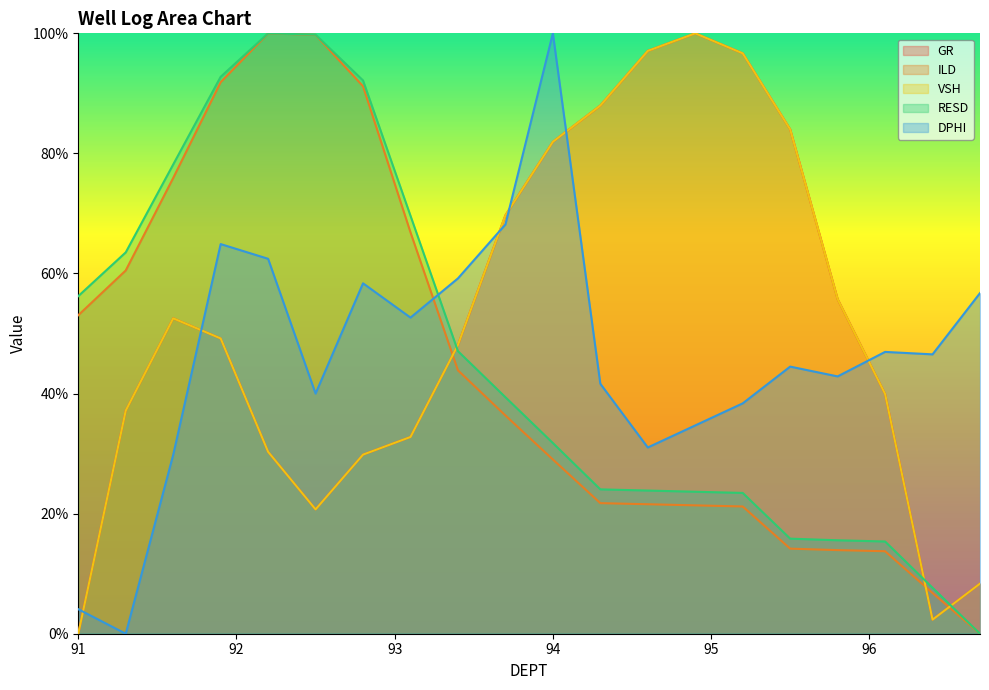

Rank the series by their maximum value, from lowest to highest.

GR, ILD, VSH, RESD, DPHI